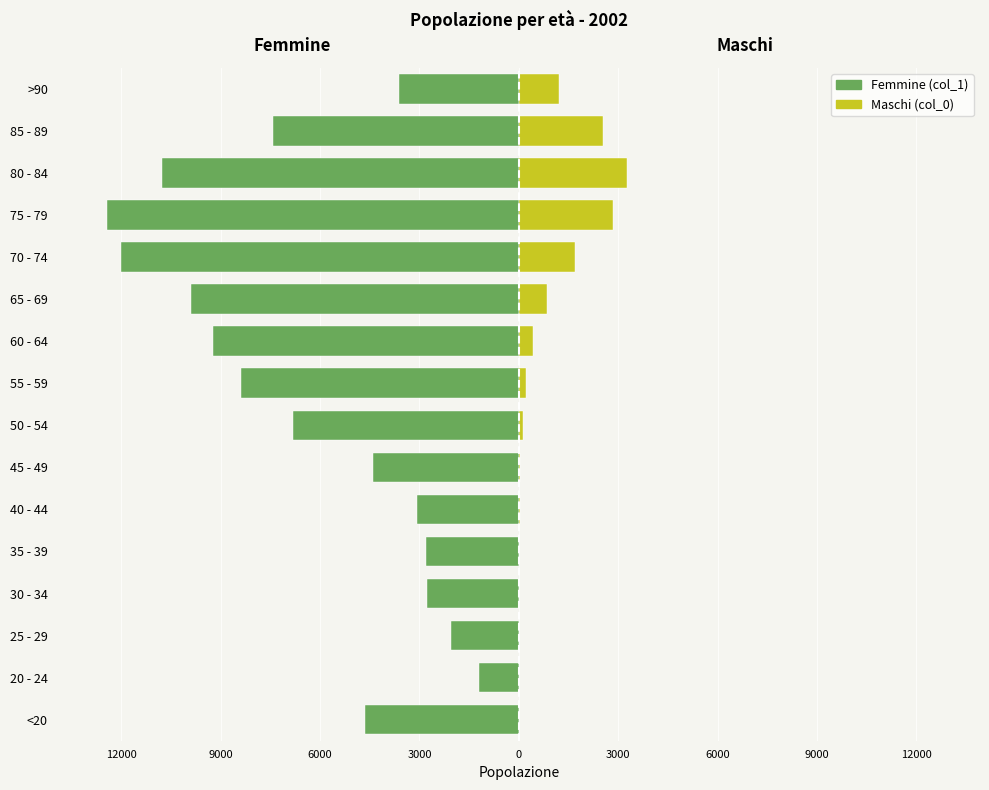

Reading left to right, list all the values displayed in this chart.

Femmine (col_1): -4641	-1191	-2038	-2765	-2814	-3078	-4396	-6803	-8400	-9236	-9883	-12018	-12434	-10764	-7417	-3604
Maschi (col_0): 18	4	3	17	18	24	47	126	227	426	850	1690	2848	3273	2548	1224